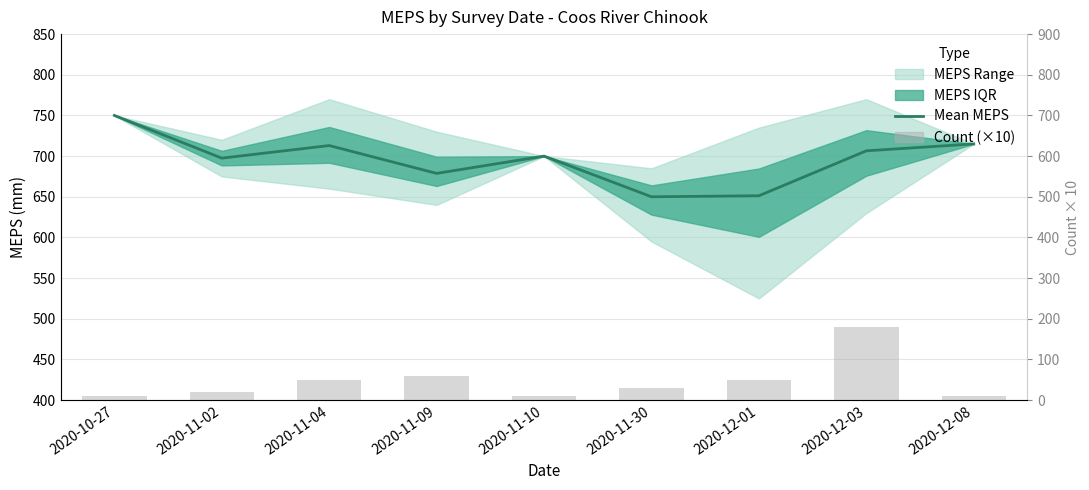

What is the sum of all Count (scaled) values?

420.0